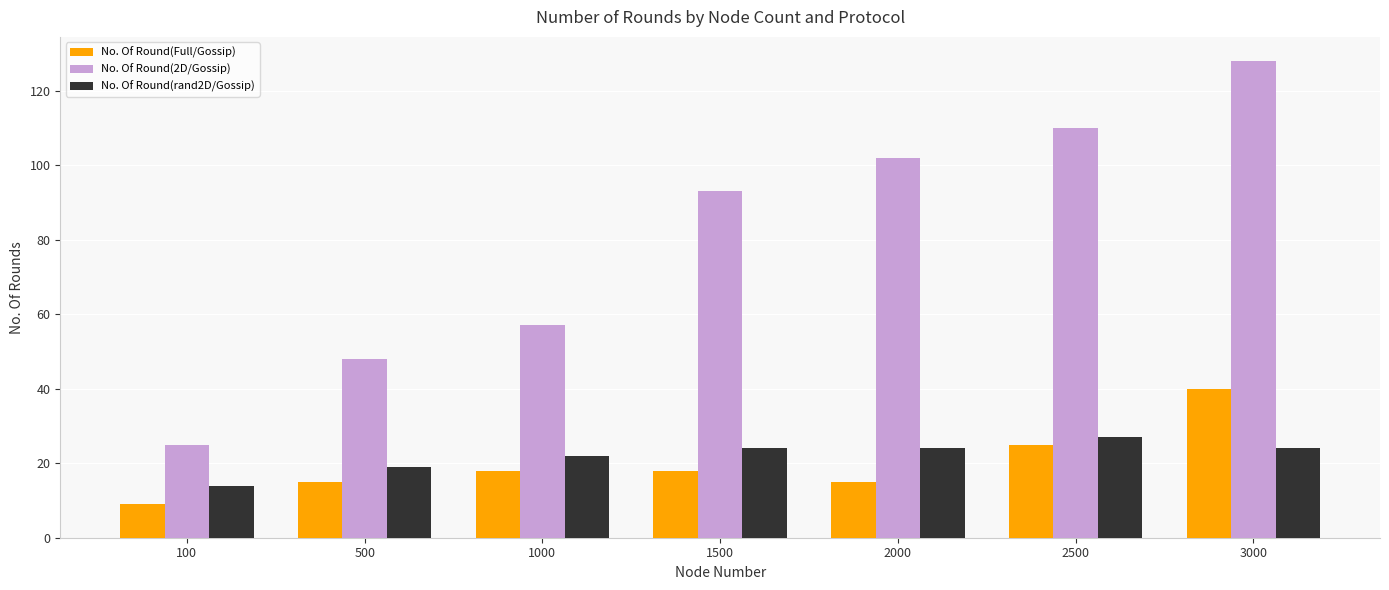

At 100, list the series in order from smallest to largest.

No. Of Round(Full/Gossip), No. Of Round(rand2D/Gossip), No. Of Round(2D/Gossip)